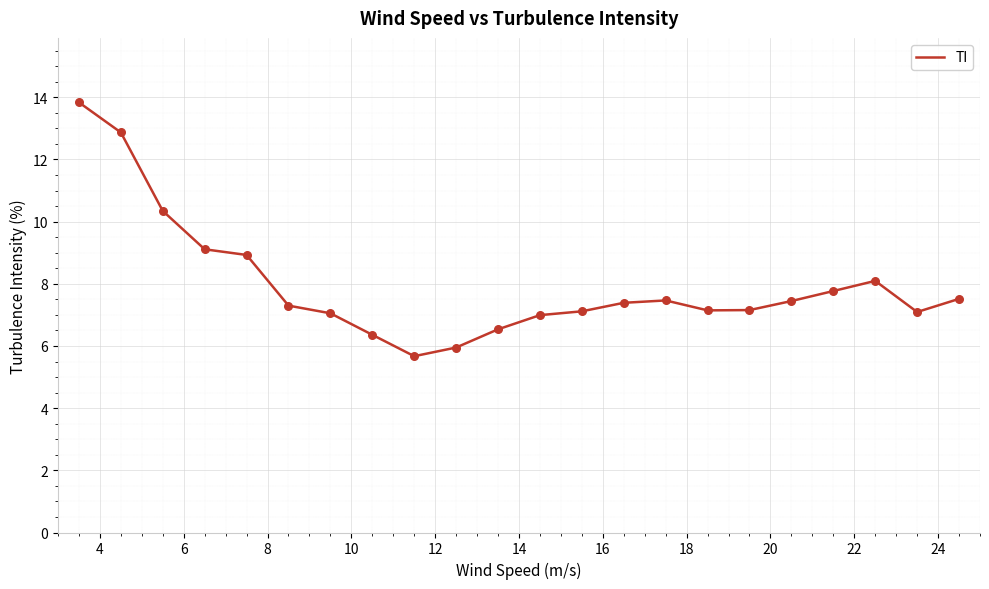

What is the smallest value displayed?

5.7